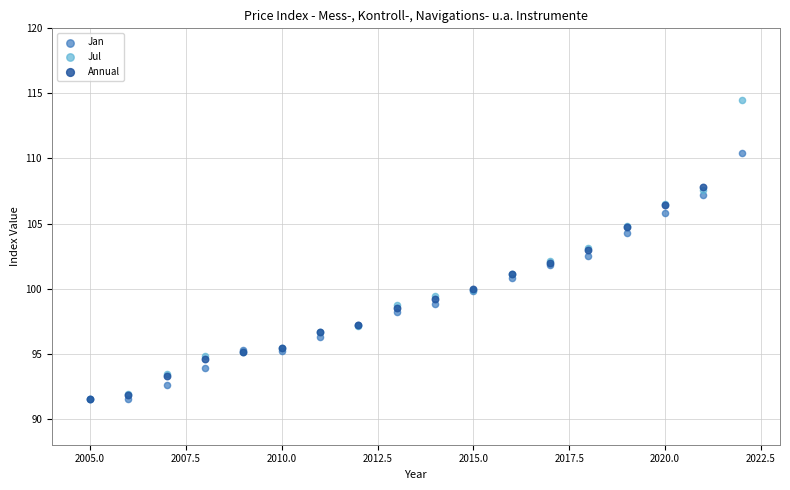

Which series contains the highest Y value?

Jul